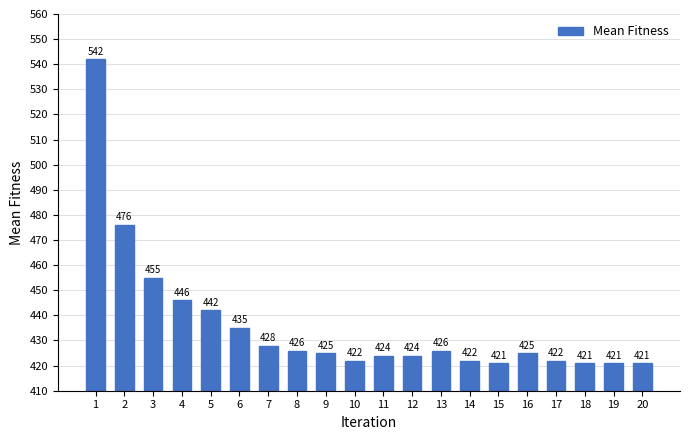

What is the approximate value at 13, to the nearest 10?

430